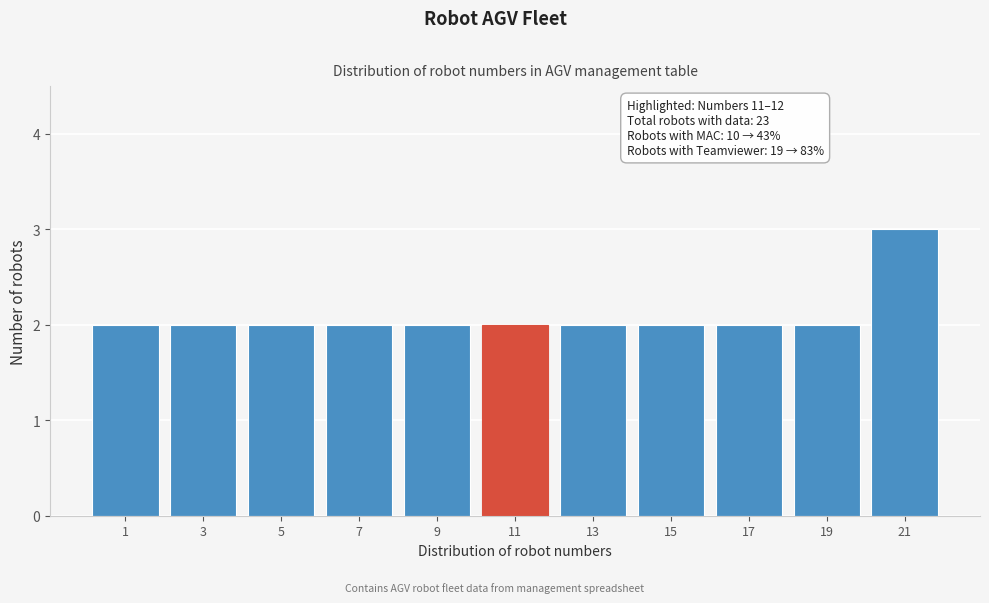

Reading left to right, transcribe all the data shown in this chart.

2	2	2	2	2	2	2	2	2	2	3